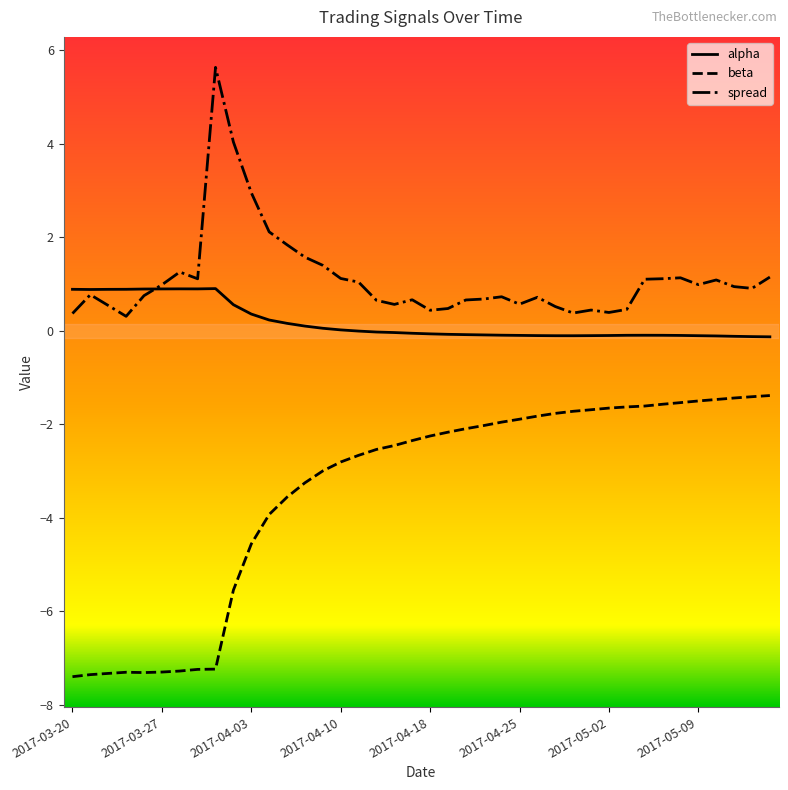

Which series has the largest total across all categories?

spread